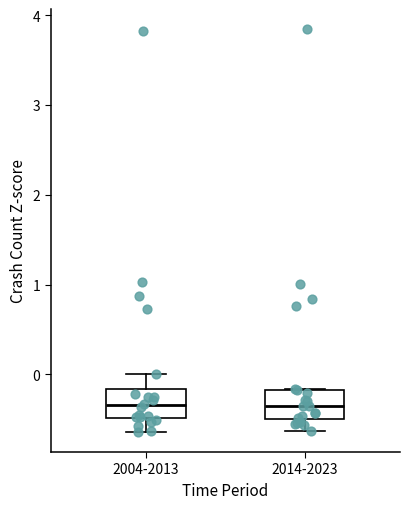

Reading left to right, transcribe this box plot: for each box, give where its median line is, the range the box spans, and where its two whiskers end, as read against the y-axis. The values are not printed on the chart, so give them approximately, as read against the axis.

2004-2013: median -0.3, box -0.5 to -0.2, whiskers -0.6 to 0.0
2014-2023: median -0.3, box -0.5 to -0.2, whiskers -0.6 to -0.2